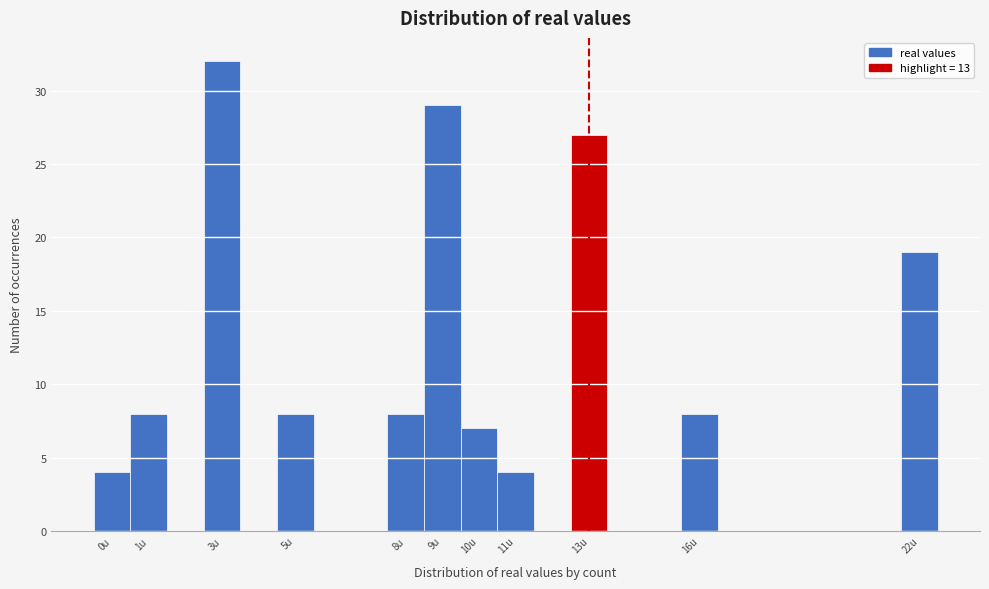

Reading left to right, transcribe this chart: for each bar, give the range it covers on the x-axis and its height. The values are not printed on the chart, so give them approximately, as read against the axis.

-0.5 to 0.5: 4
0.5 to 1.5: 8
1.5 to 2.5: 0
2.5 to 3.5: 32
3.5 to 4.5: 0
4.5 to 5.5: 8
5.5 to 6.5: 0
6.5 to 7.5: 0
7.5 to 8.5: 8
8.5 to 9.5: 29
9.5 to 10.5: 7
10.5 to 11.5: 4
11.5 to 12.5: 0
12.5 to 13.5: 27
13.5 to 14.5: 0
14.5 to 15.5: 0
15.5 to 16.5: 8
16.5 to 17.5: 0
17.5 to 18.5: 0
18.5 to 19.5: 0
19.5 to 20.5: 0
20.5 to 21.5: 0
21.5 to 22.5: 19